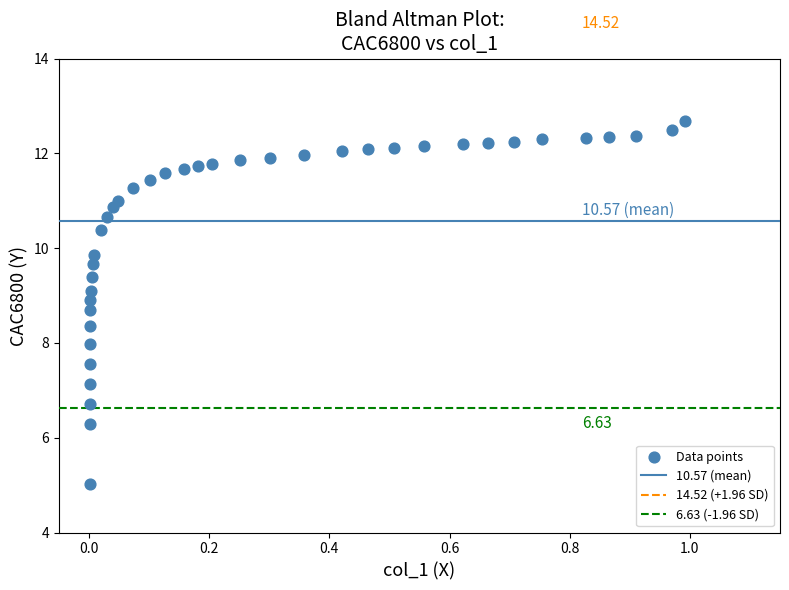

What is the range of X values (max minus min)?

1.0